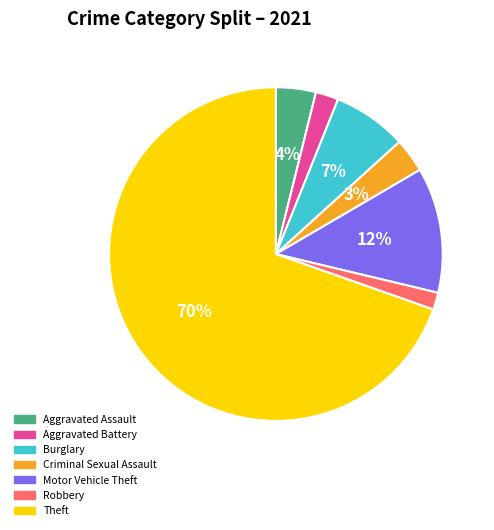

Count the number of slices in the pie.

7